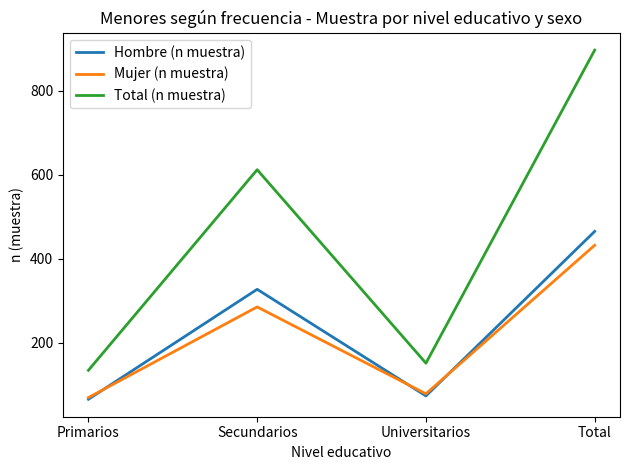

What are all the series names shown in the legend?

Hombre (n muestra), Mujer (n muestra), Total (n muestra)